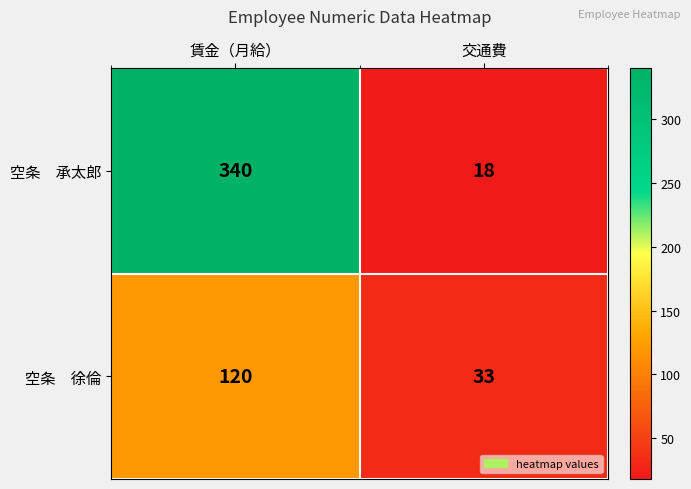

What is the total value across all series at 賃金（月給）?

460